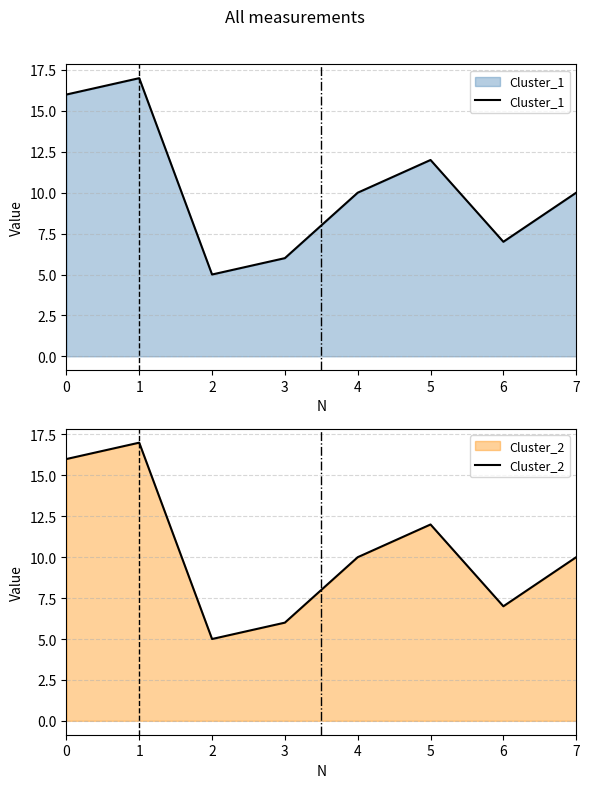

Which has a higher value, 1 or 0?

1